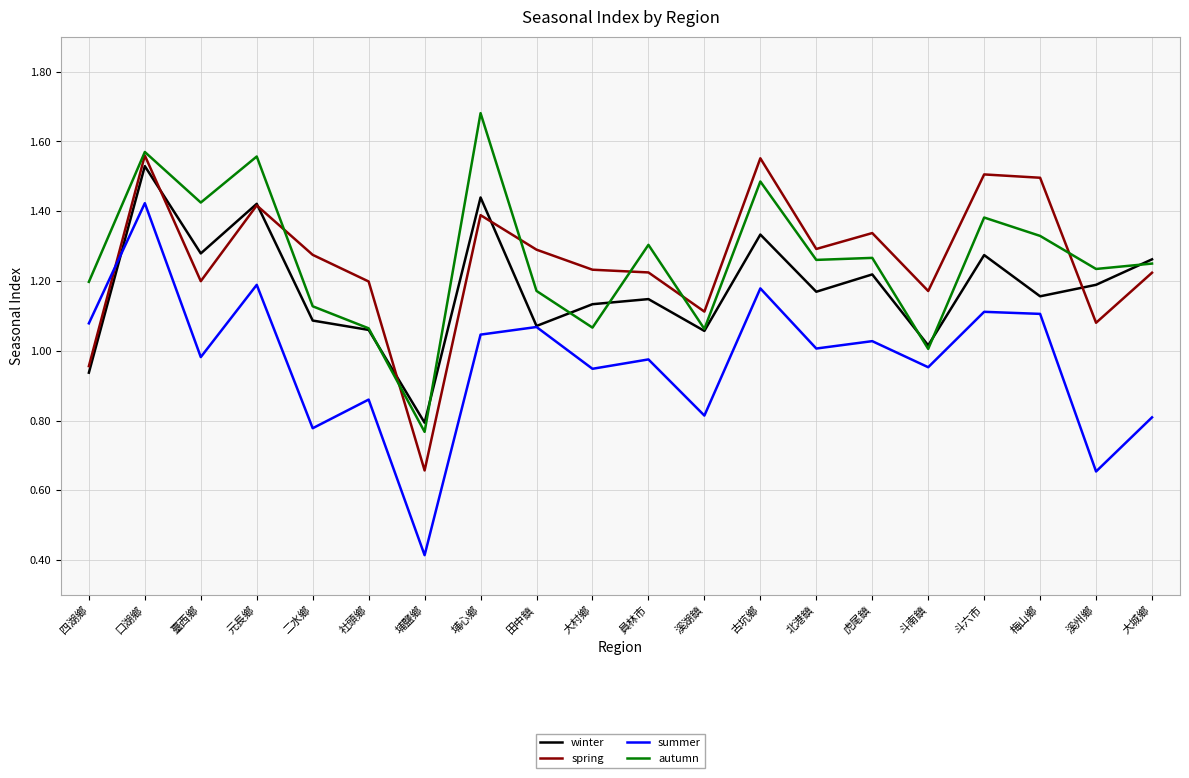

What position from the left is 元長鄉?

4